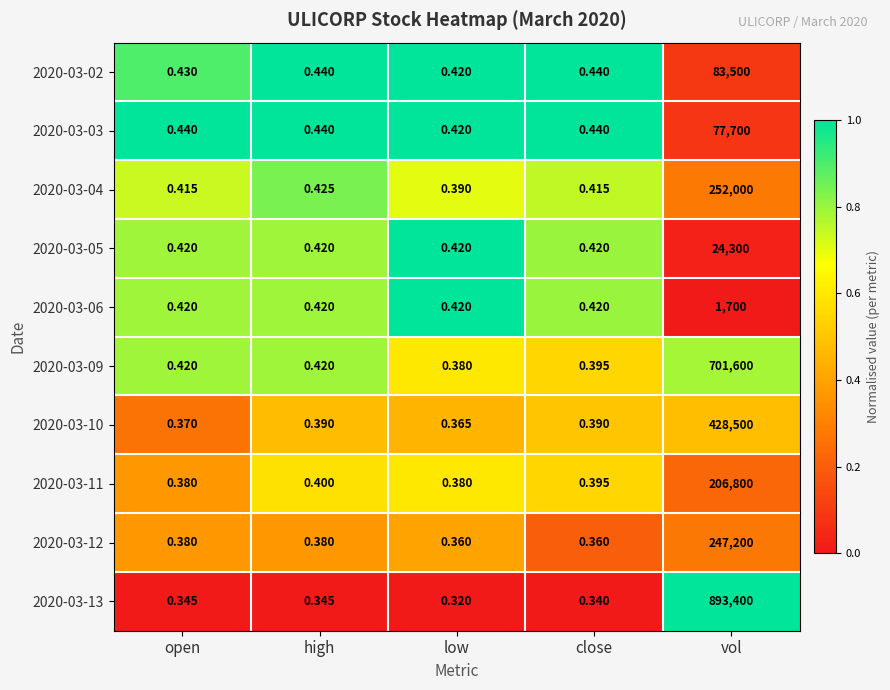

At which category does the chart reach its minimum across all series?

low